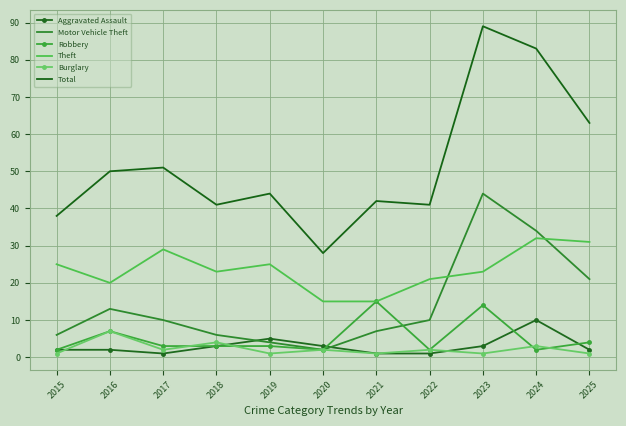

True or false: Total has a value of 41 at 2018.

True